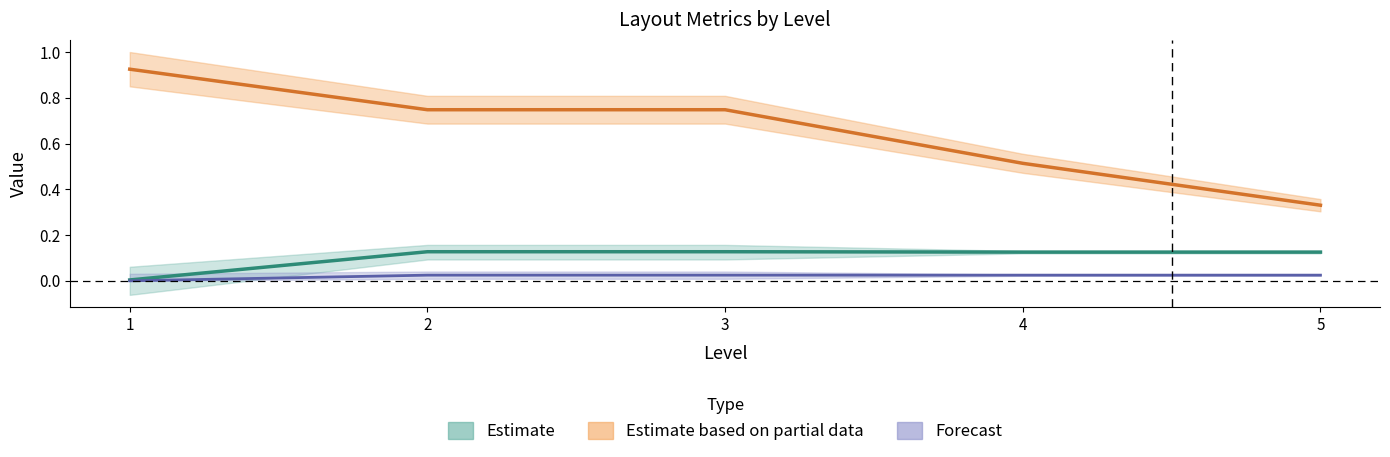

How many lines are shown in the chart?

3